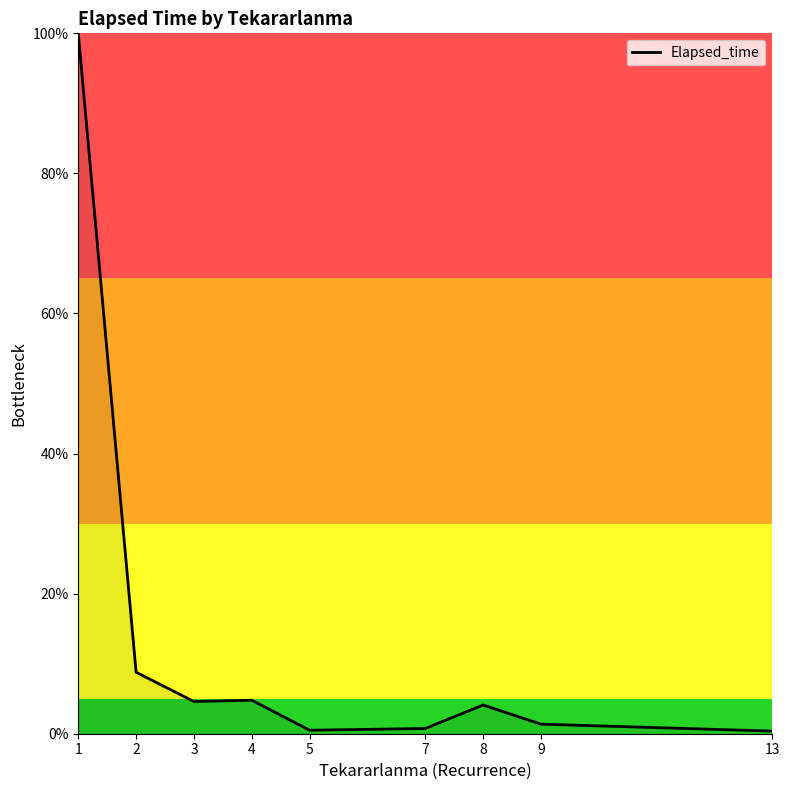

Which label corresponds to the largest value in the chart?

1